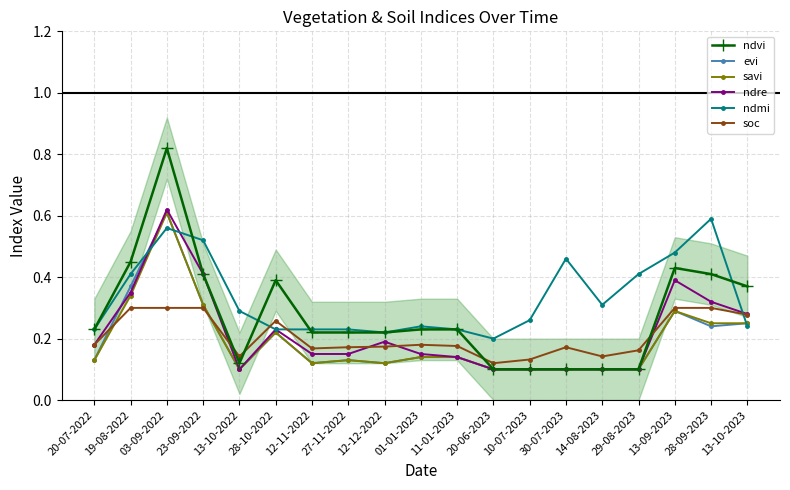

What position from the right is 19-08-2022?

18